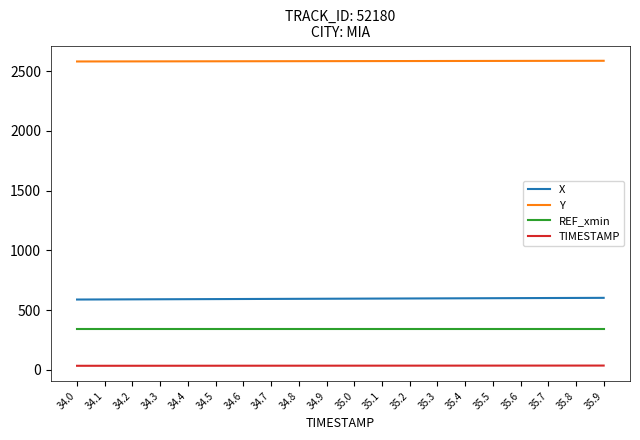

Which series has the largest total across all categories?

Y